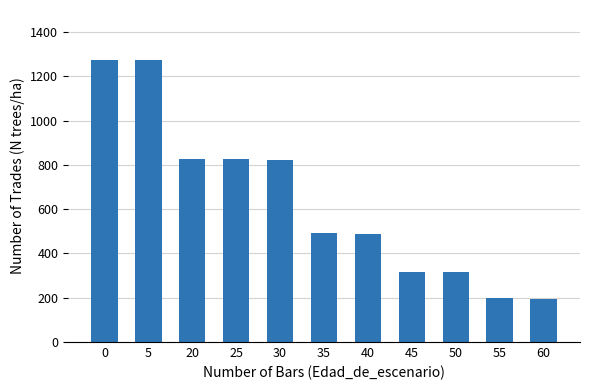

The chart shows a value of 821.9 at 30. True or false?

True